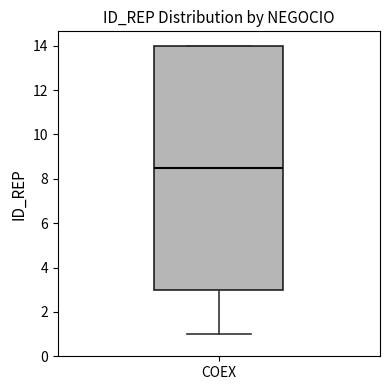

Where does the median line of the box for COEX sit on the y-axis? The values are not printed on the chart, so give them approximately, as read against the axis.

8.6